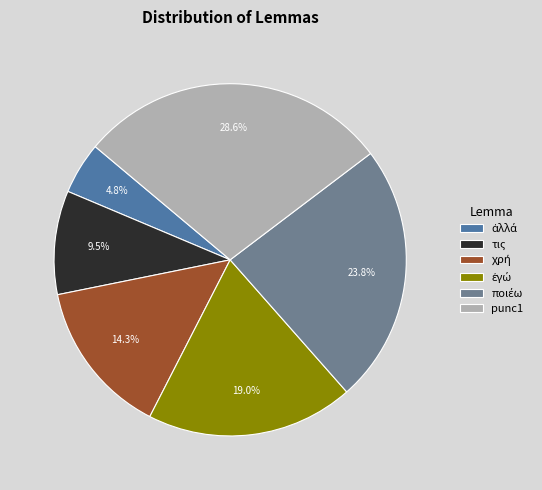

Is there any slice that represents more than half of the pie?

No